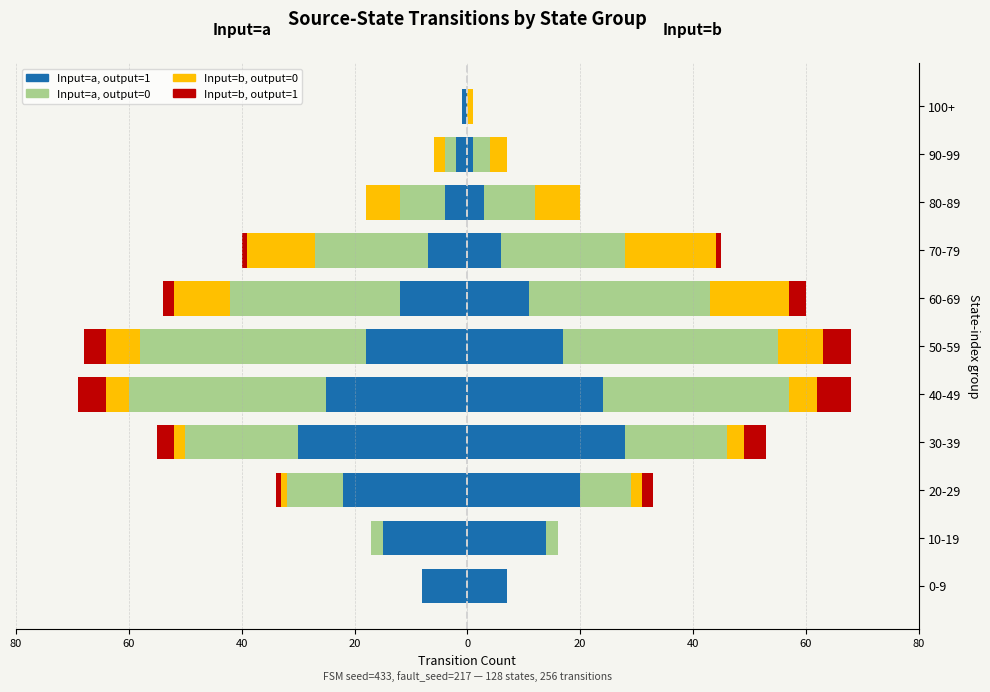

The Input=b (output=1) series shows -1 at 70-79. True or false?

True